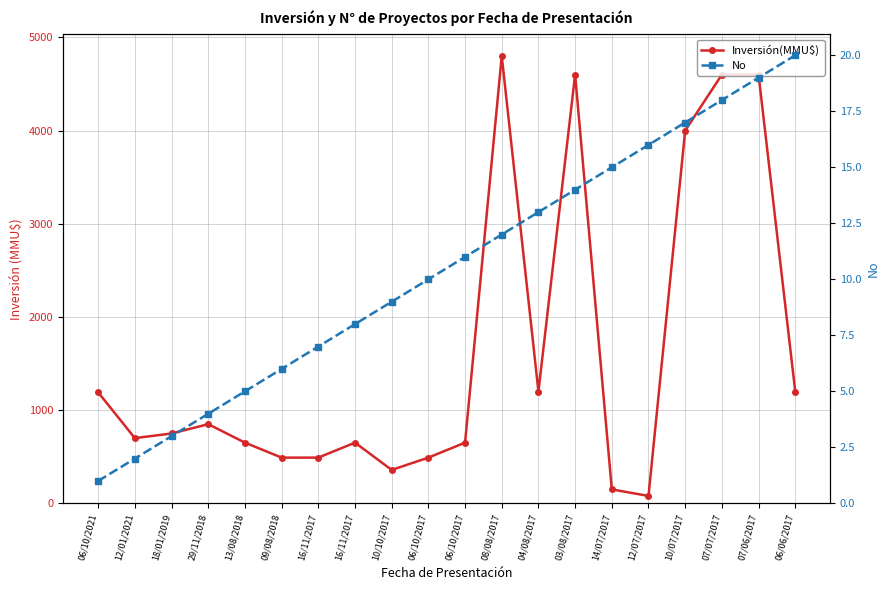

What is the maximum value for Inversión(MMU$)?

4800